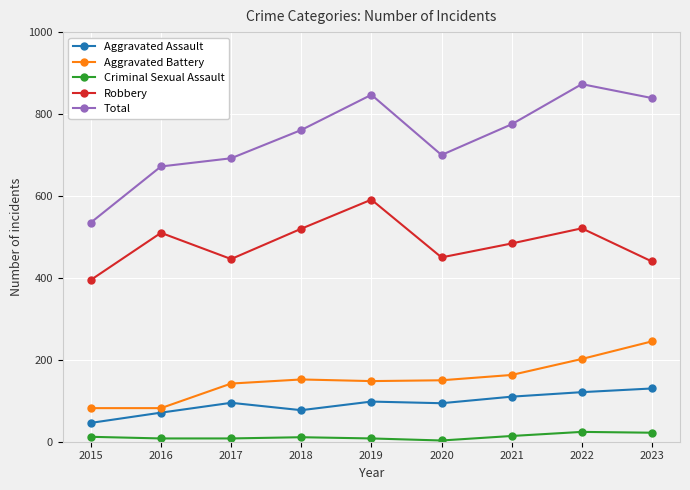

Which series has the widest spread of values?

Total